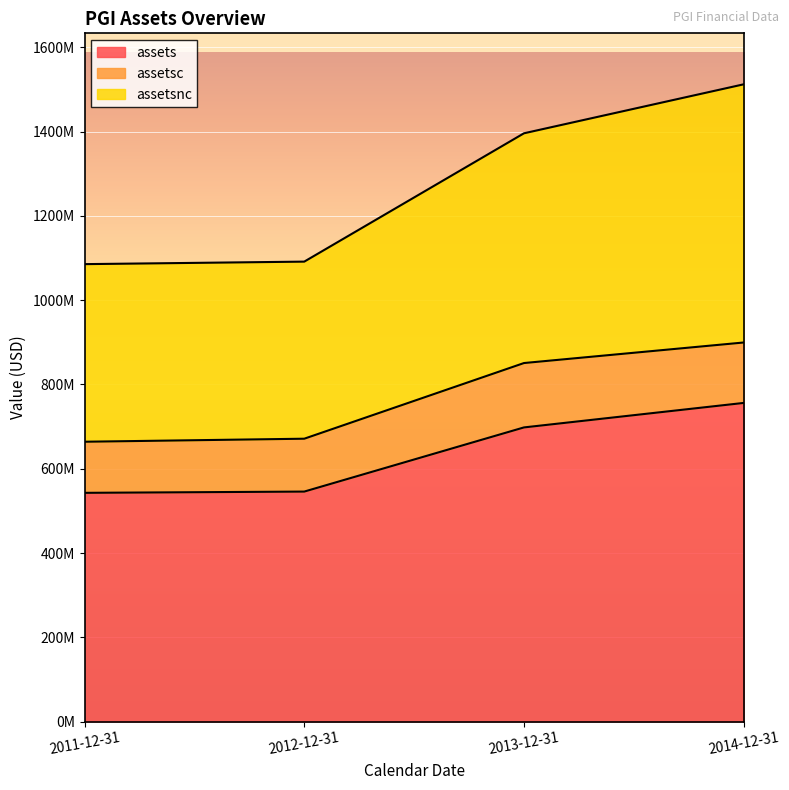

Count the number of categories in the chart.

4